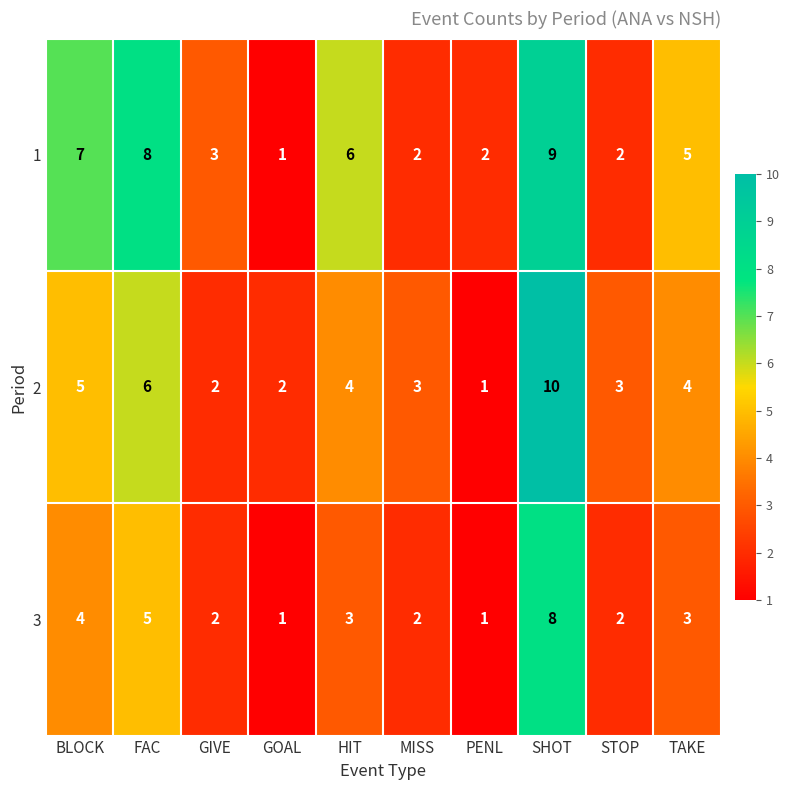

Count the 2 values in the range 2 to 5.

7